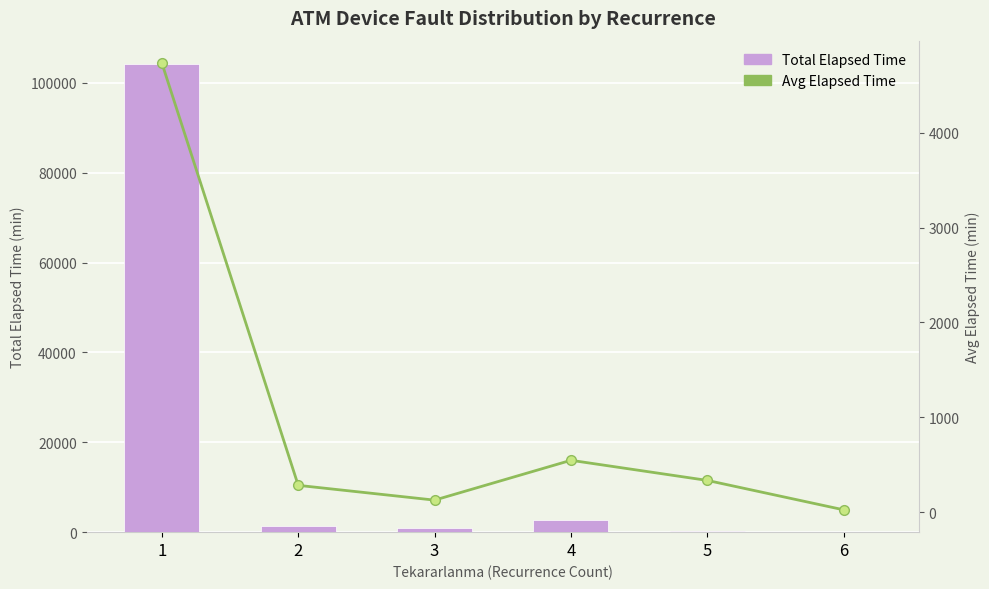

What value does the Avg Elapsed Time series have at 5?

335.0